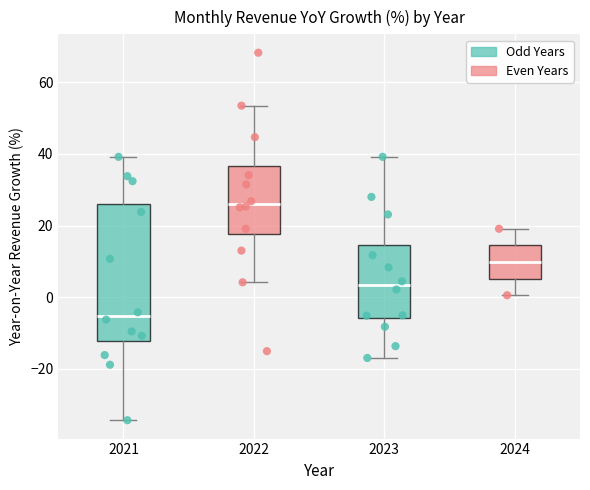

Reading left to right, read every box against the y-axis: the position of its median line, the range the box covers, and the ends of its whiskers. The values are not printed on the chart, so give them approximately, as read against the axis.

2021: median -6, box -12 to 26, whiskers -34 to 40
2022: median 26, box 18 to 36, whiskers 4 to 54
2023: median 4, box -6 to 14, whiskers -16 to 40
2024: median 10, box 6 to 14, whiskers 0 to 20